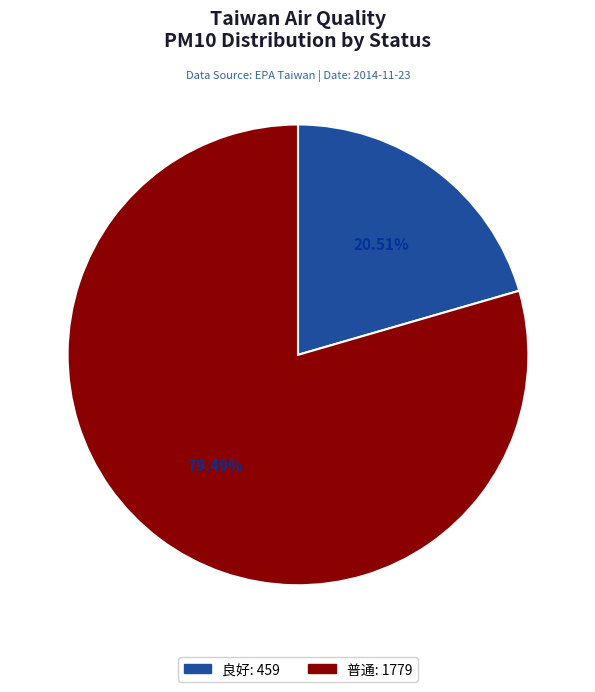

Do 普通 and 良好 together represent more than half of the pie?

Yes